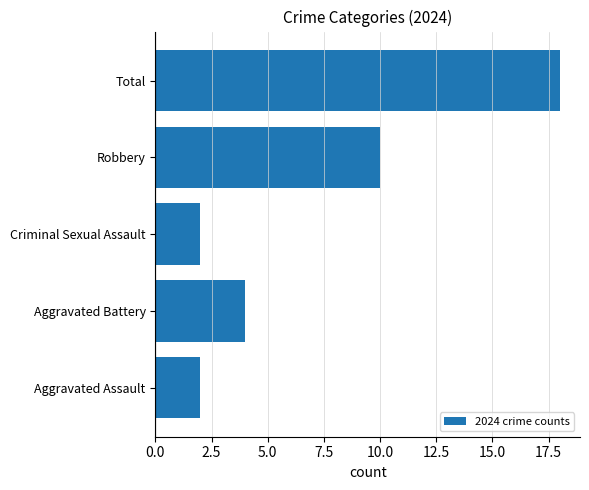

Does the chart contain stacked bars?

No